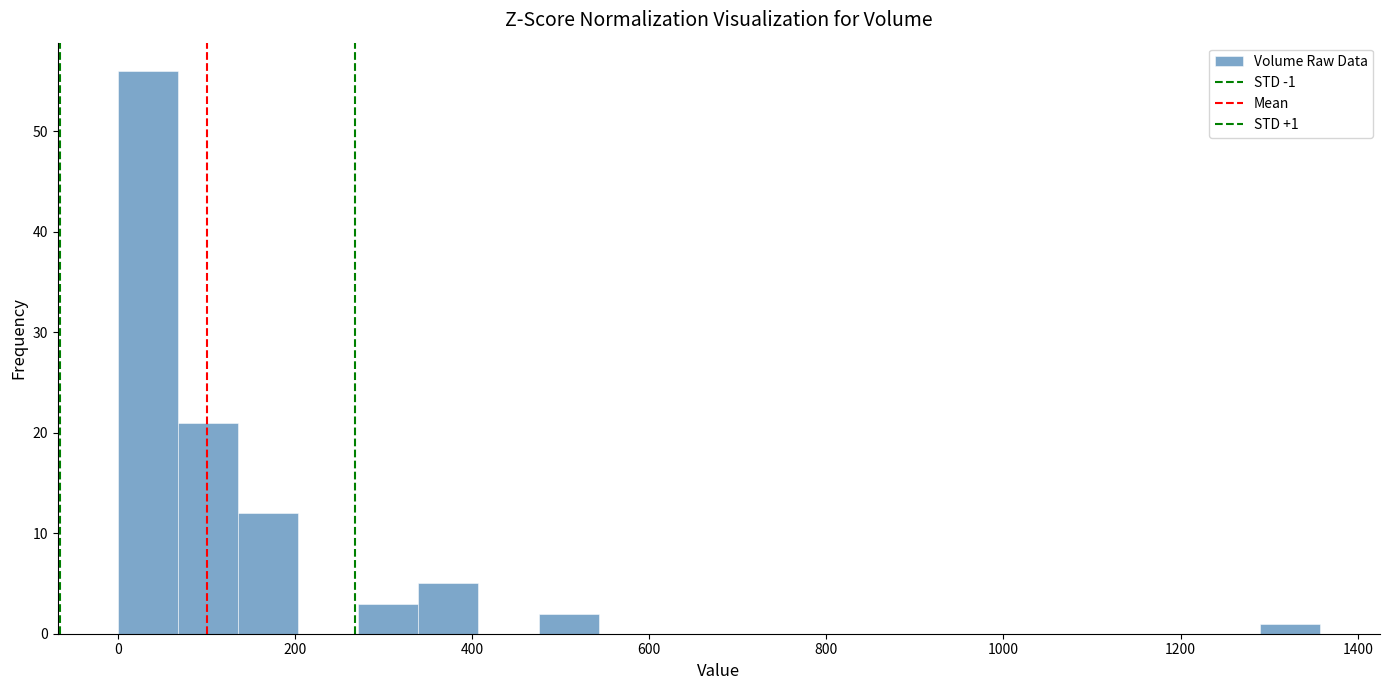

Around what value on the x-axis is the tallest bar? Give the approximate position of its centre, as read against the axis.

40